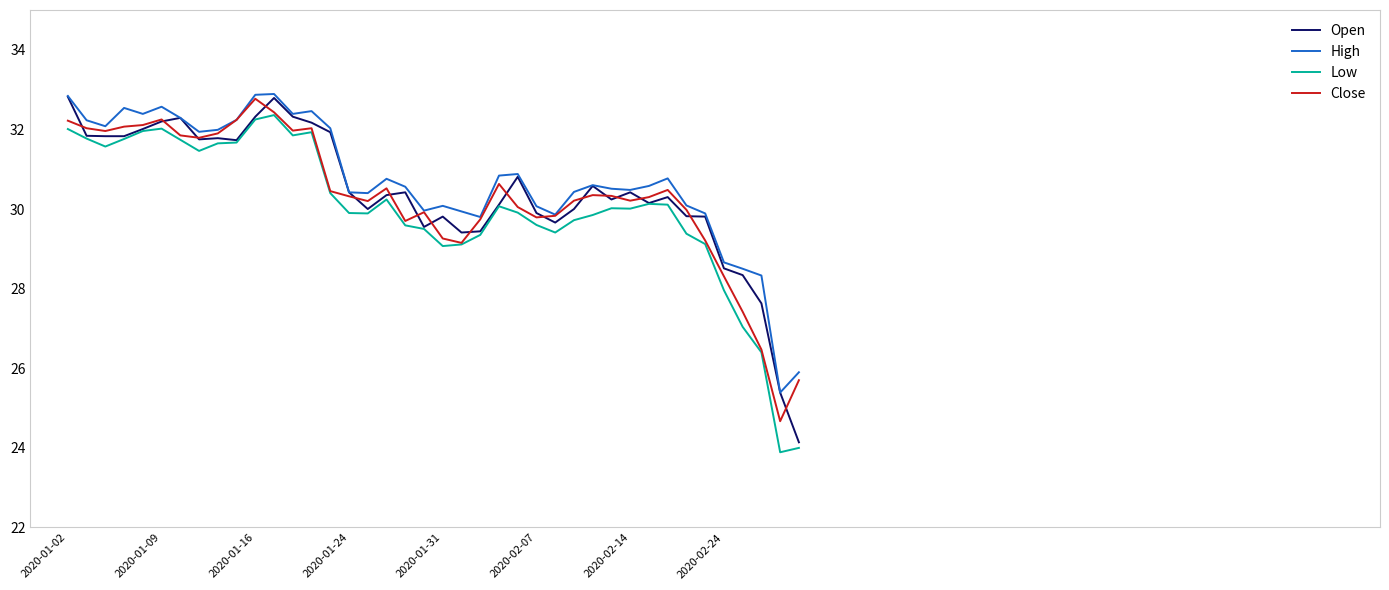

How many lines are shown in the chart?

4